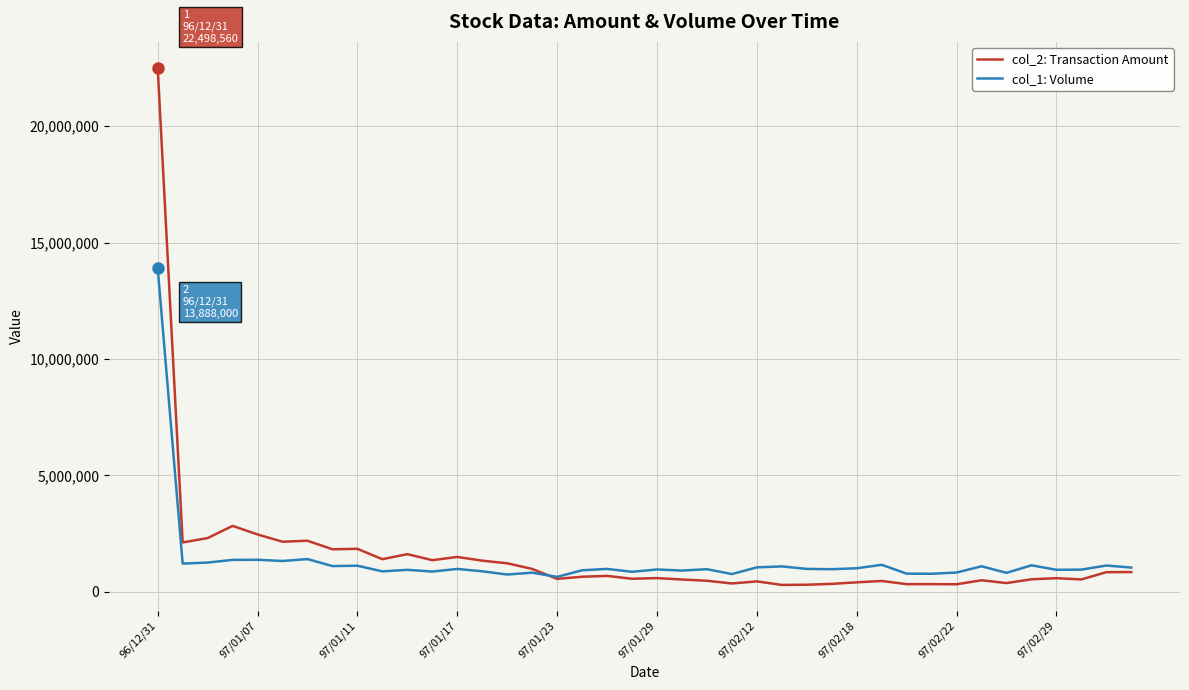

Which series has the largest range (max minus min)?

col_2: Transaction Amount